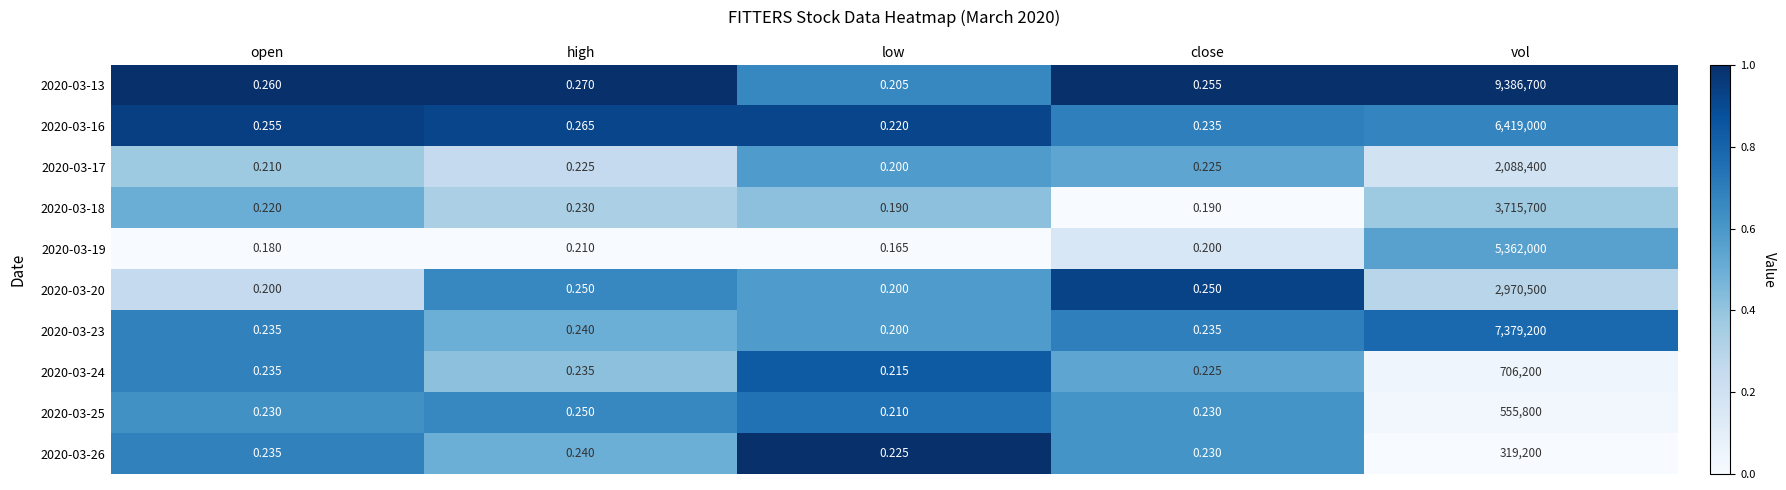

Which category has the highest value in the 2020-03-19 series?

vol